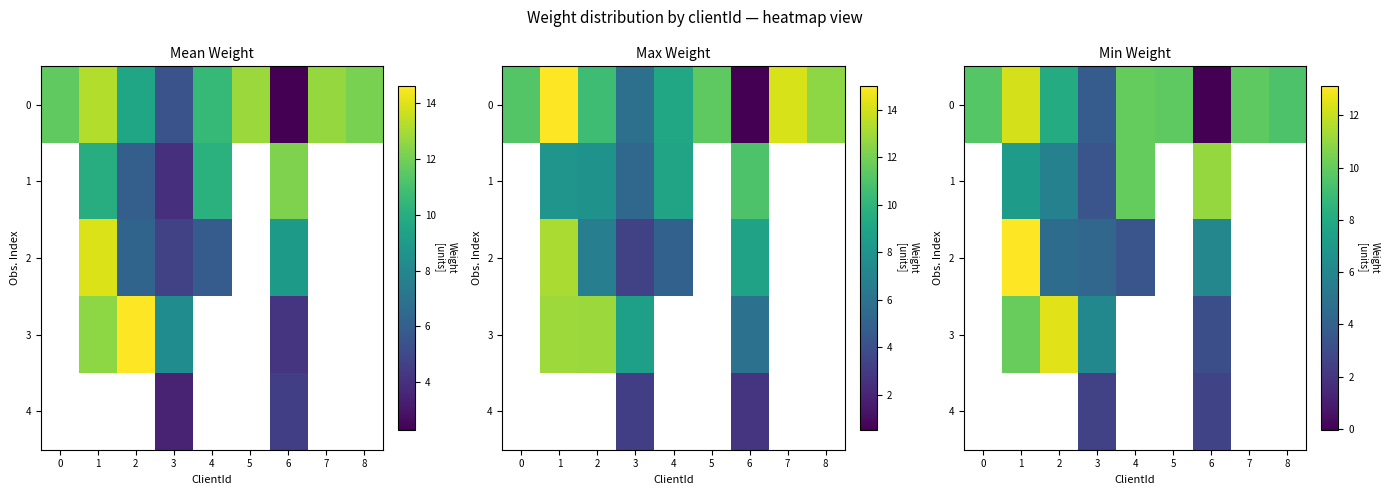

At which category does the chart reach its minimum across all series?

6